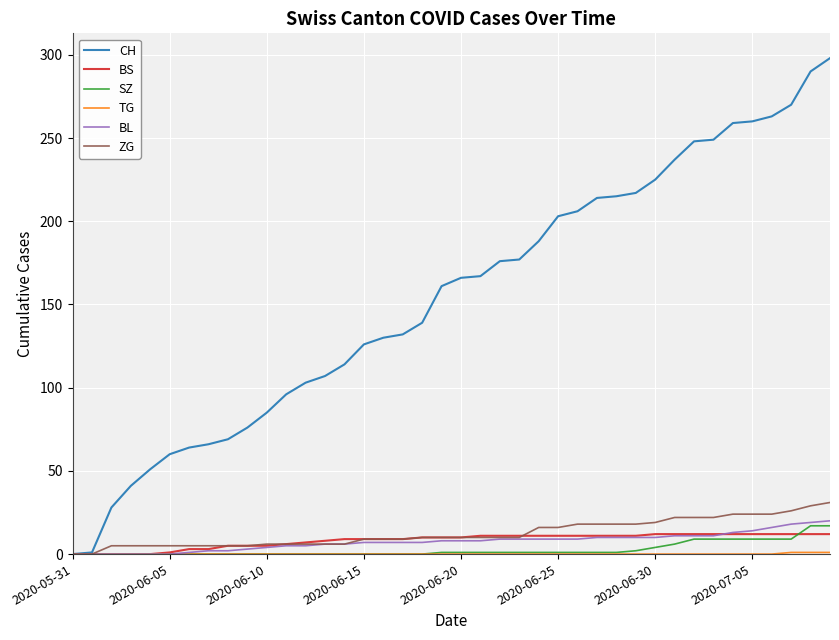

Which series has the largest range (max minus min)?

CH